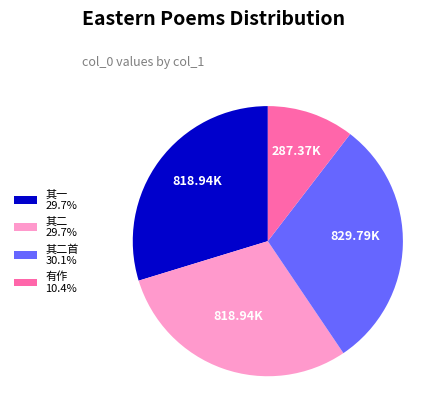

Is 其二 29.7% the majority of the pie?

No